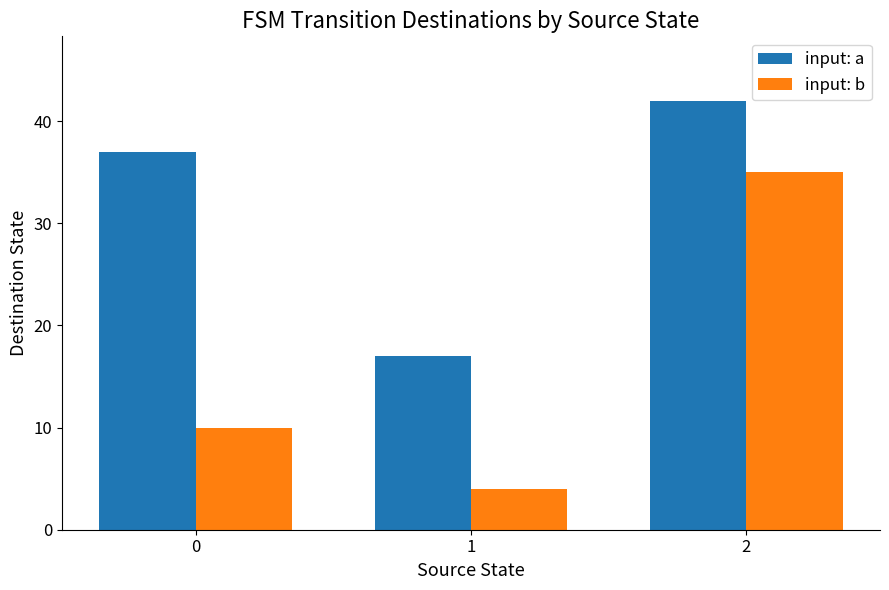

True or false: input: b has a value of 4 at 1.

True